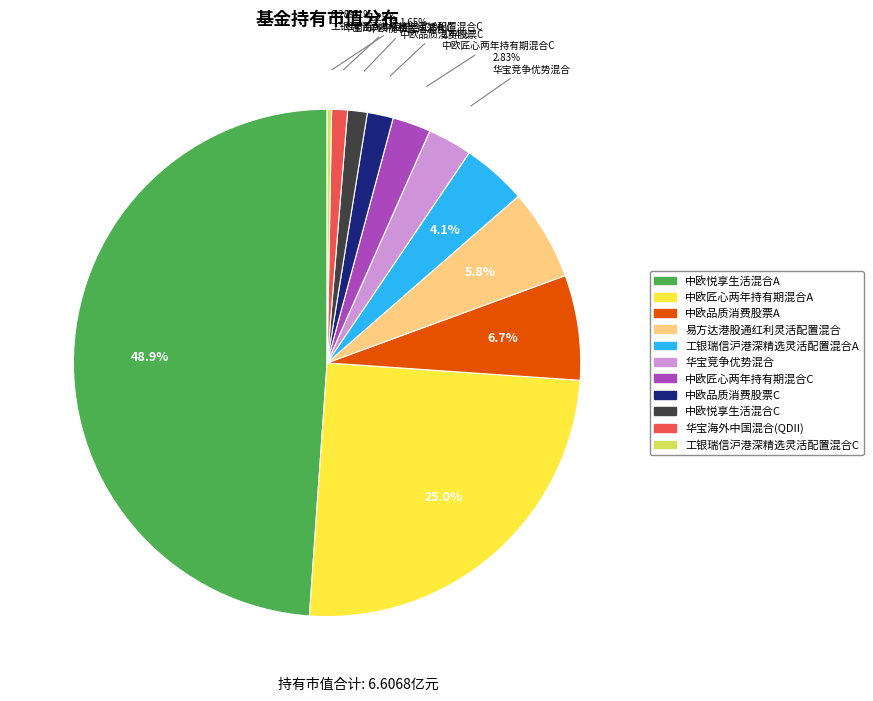

The 中欧匠心两年持有期混合A slice represents 25% of the pie. True or false?

True